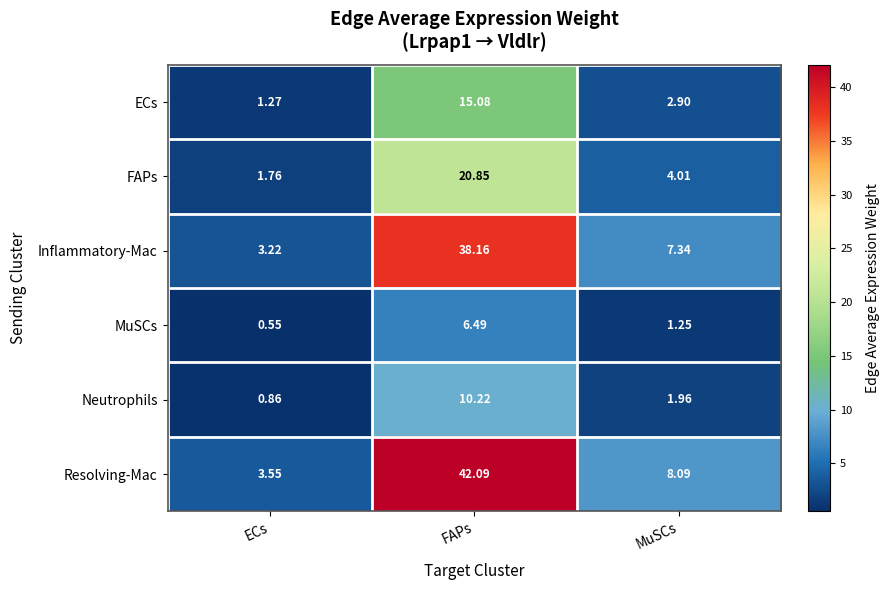

Where is Inflammatory-Mac nearest to the value 20?

MuSCs